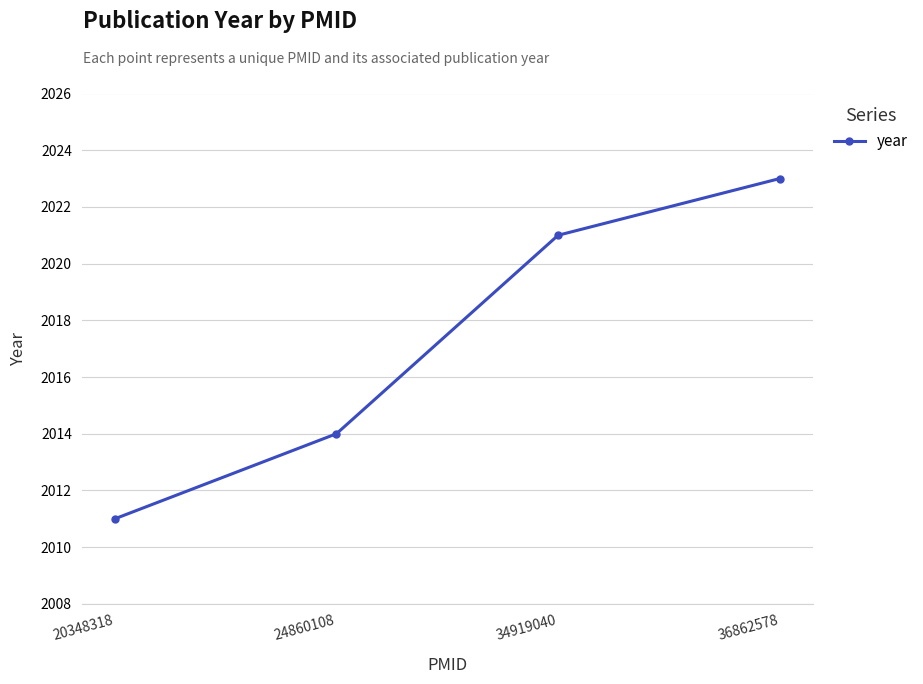

Which label corresponds to the largest value in the chart?

36862578